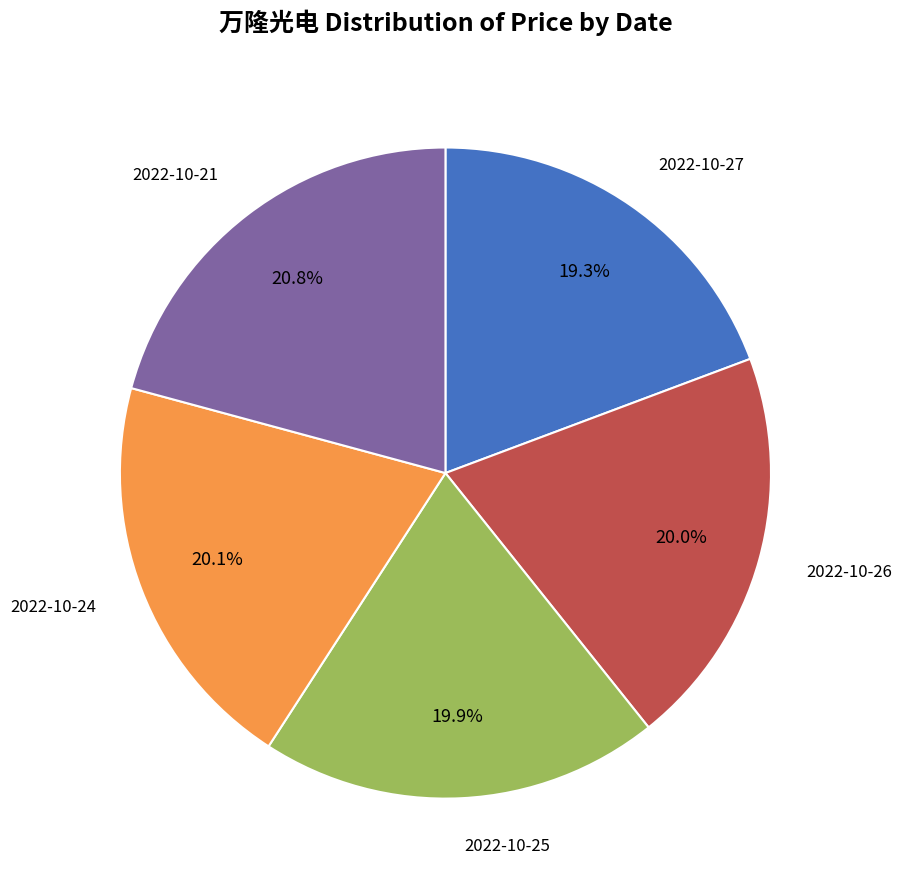

Is there any slice that represents more than half of the pie?

No